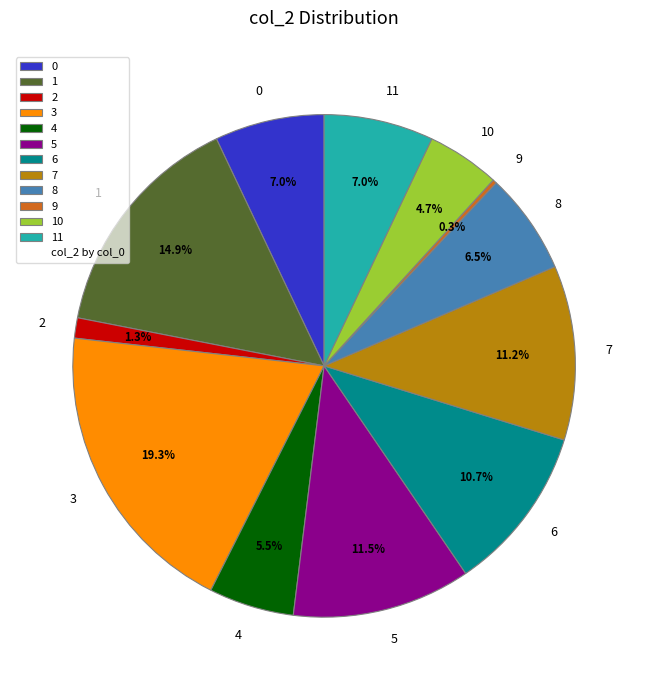

Which slice is the largest?

3